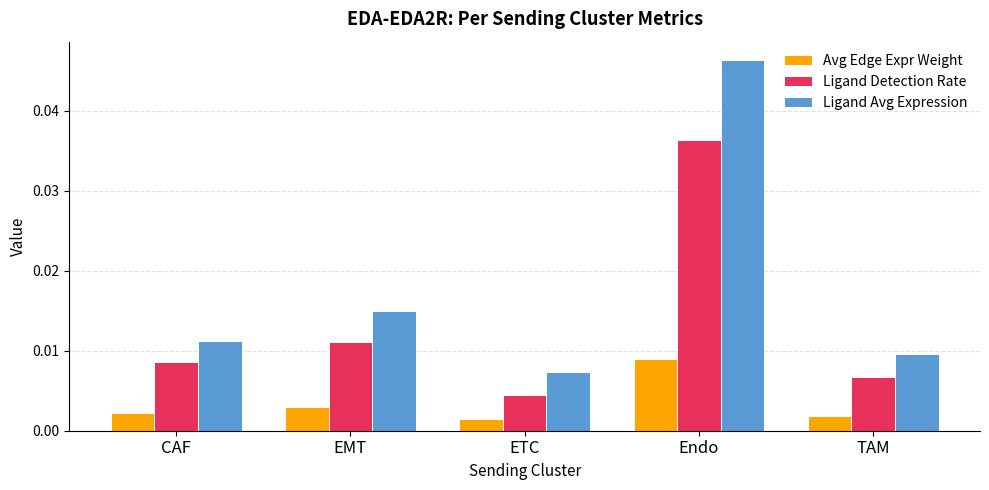

Count the number of categories in the chart.

5